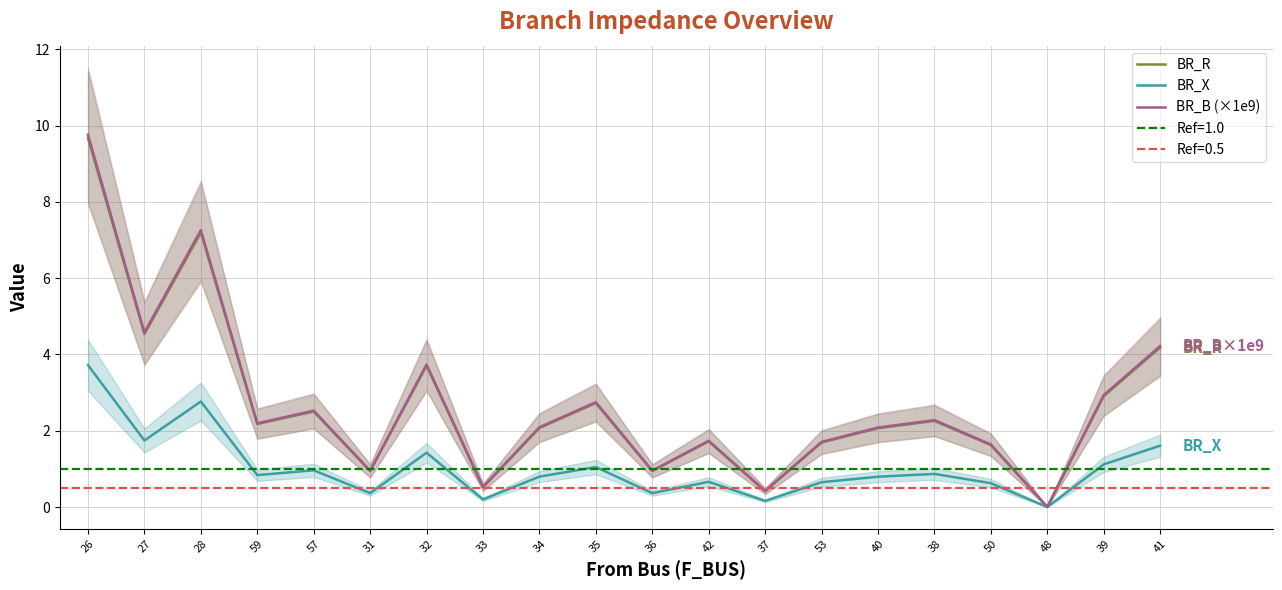

The BR_R series shows 4.5 at 27. True or false?

True